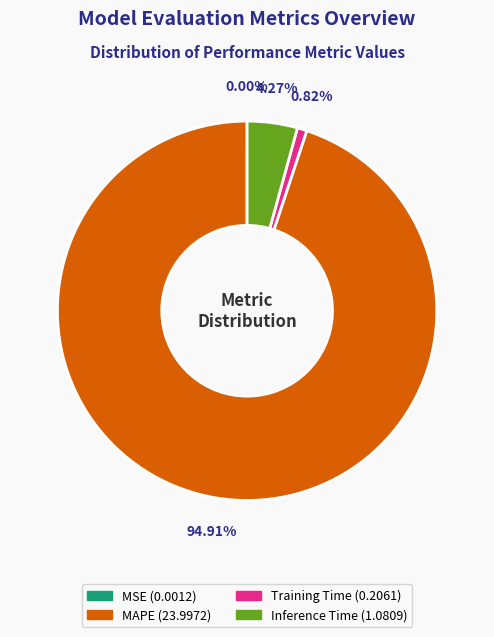

Is there a majority slice in this chart?

Yes